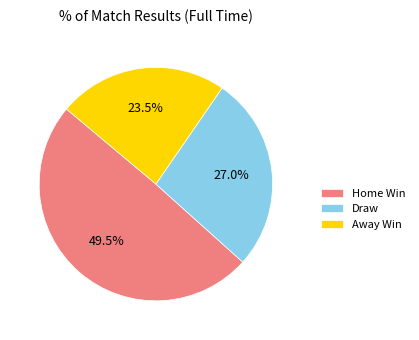

How many segments does this pie chart have?

3